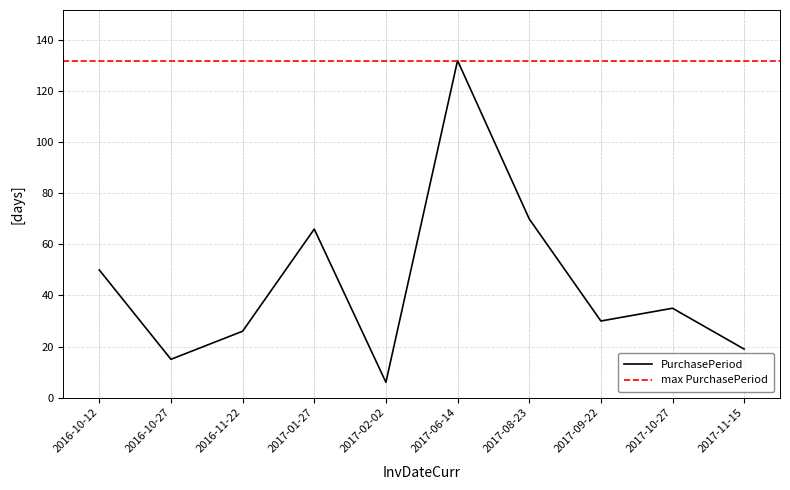

What position from the right is 2016-10-27?

9